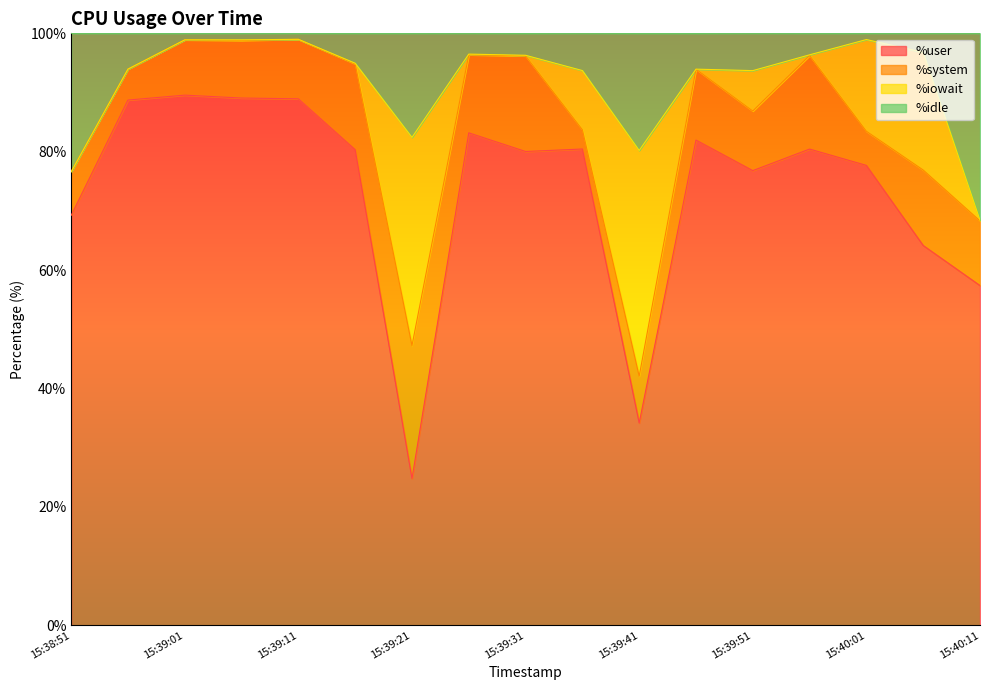

Which category has the lowest value in the %user series?

15:39:21